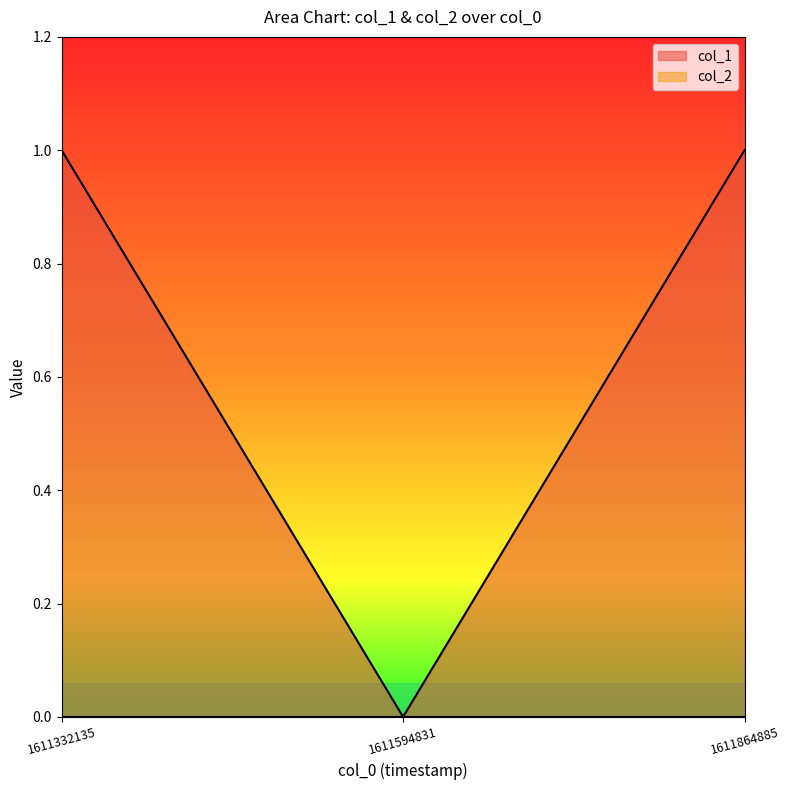

Reading right to left, extract all data points from this chart.

1611864885=1	1611594831=0	1611332135=1